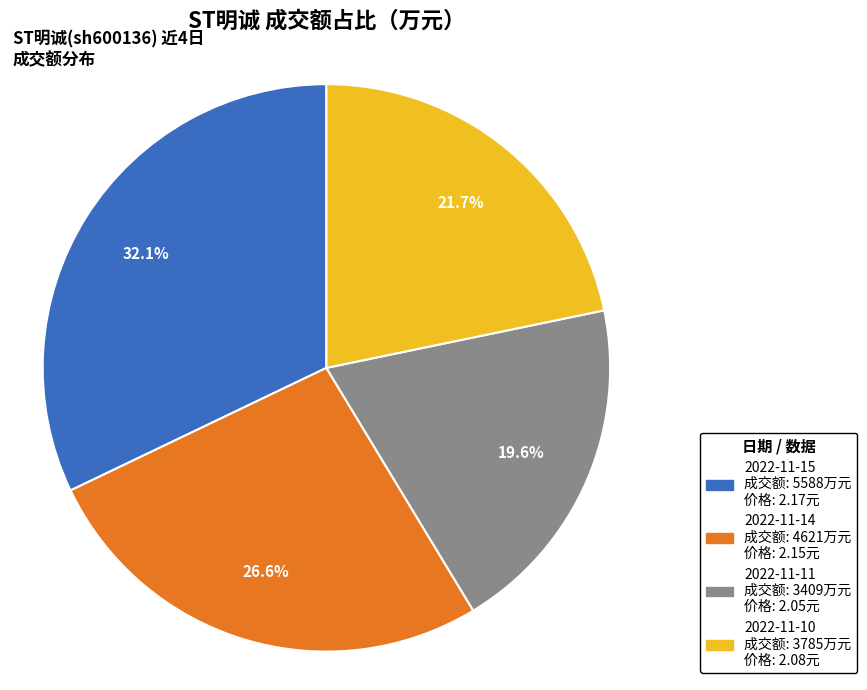

To the nearest percent, what is the difference between the 2022-11-15 and 2022-11-14 slice percentages?

6%